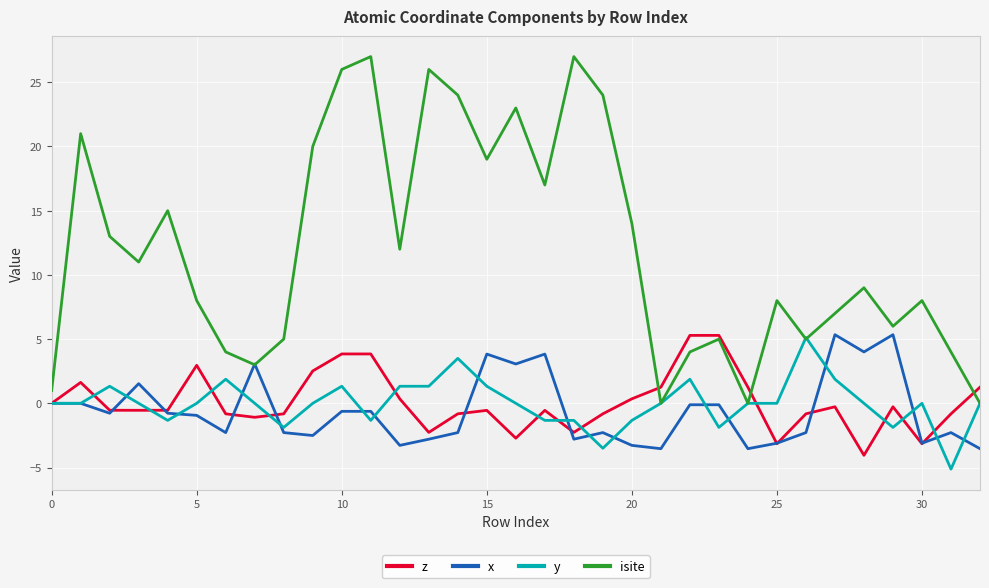

Which series has the largest total across all categories?

isite